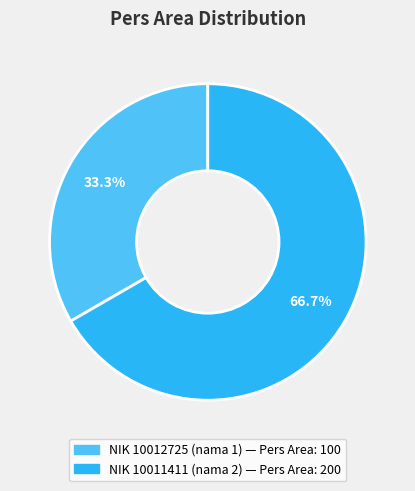

How many slices are in this pie chart?

2